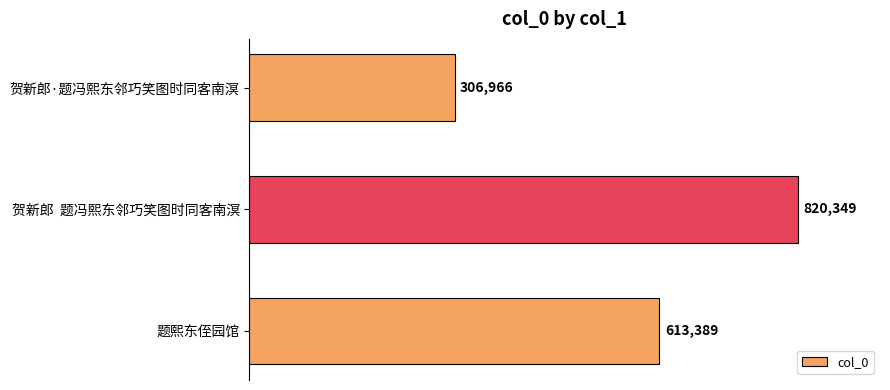

Reading top to bottom, list all the values displayed in this chart.

306966	820349	613389